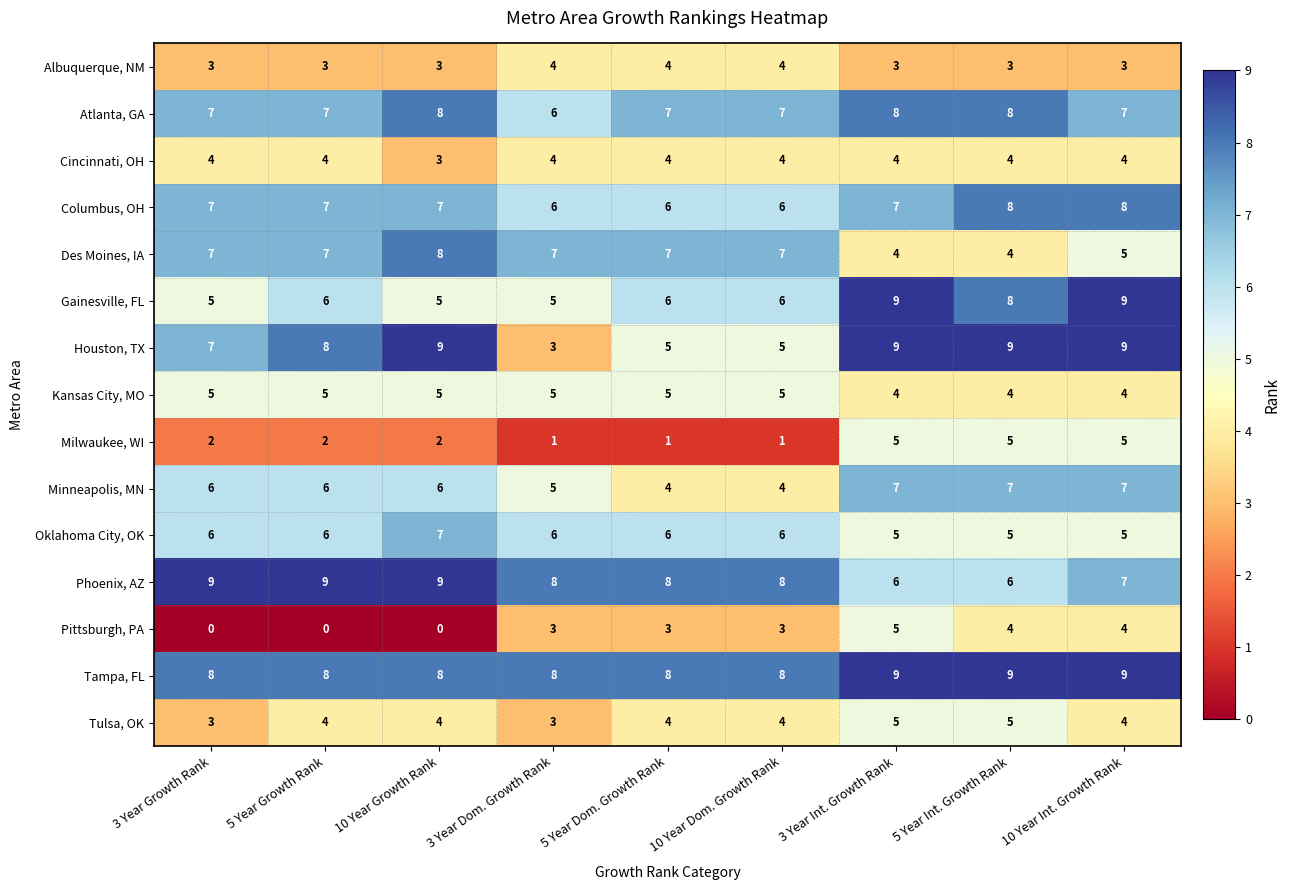

What is the total value across all series at 5 Year Dom. Growth Rank?

78